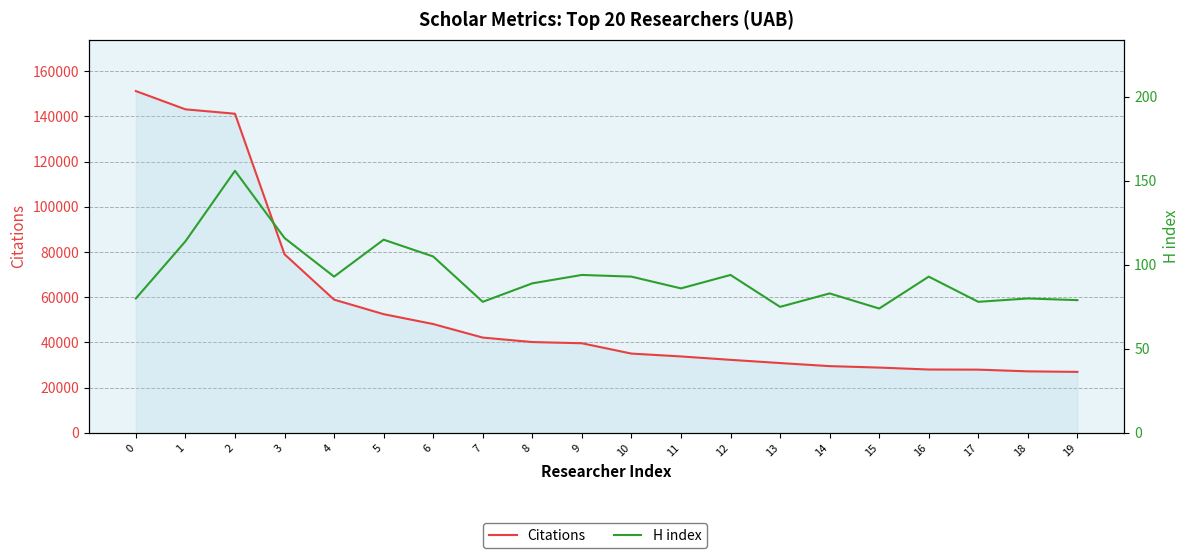

At which category does H index reach its first local valley?

4